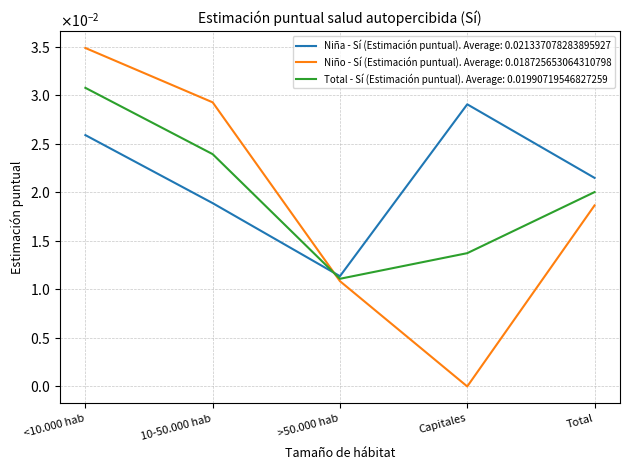

What are all the series names shown in the legend?

Niña - Sí (Estimación puntual). Average: 0.021337078283895927, Niño - Sí (Estimación puntual). Average: 0.018725653064310798, Total - Sí (Estimación puntual). Average: 0.01990719546827259